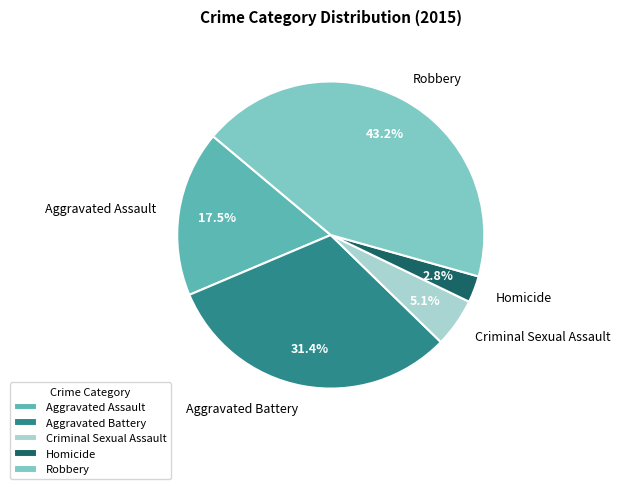

What percentage is the Criminal Sexual Assault slice, to the nearest percent?

5%